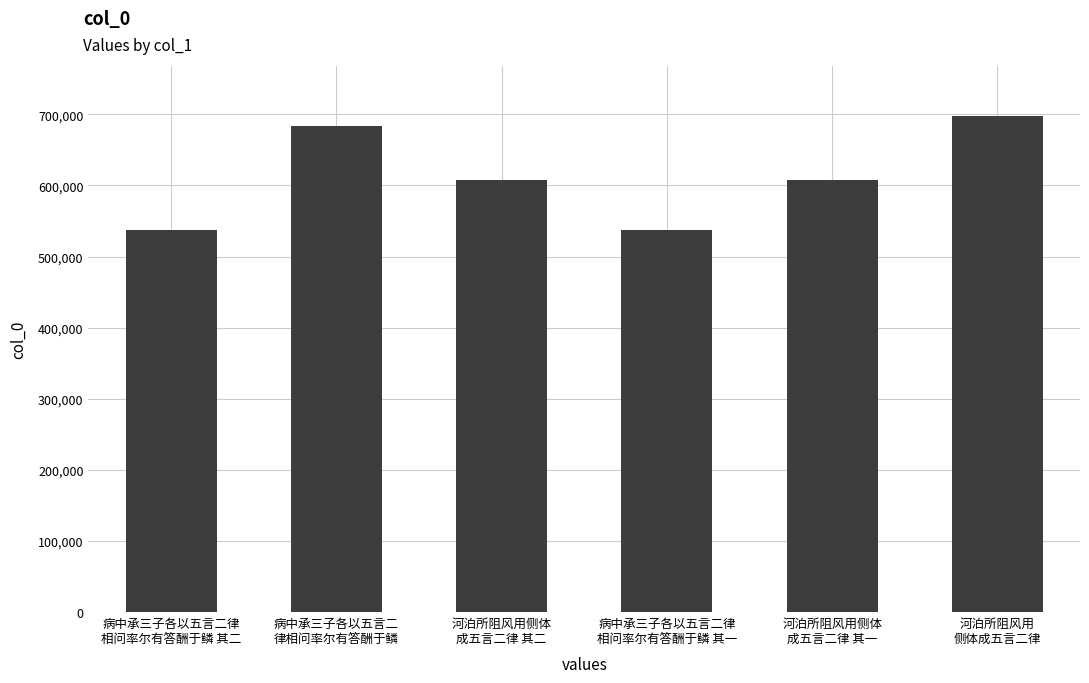

What is the greatest value displayed?

698148